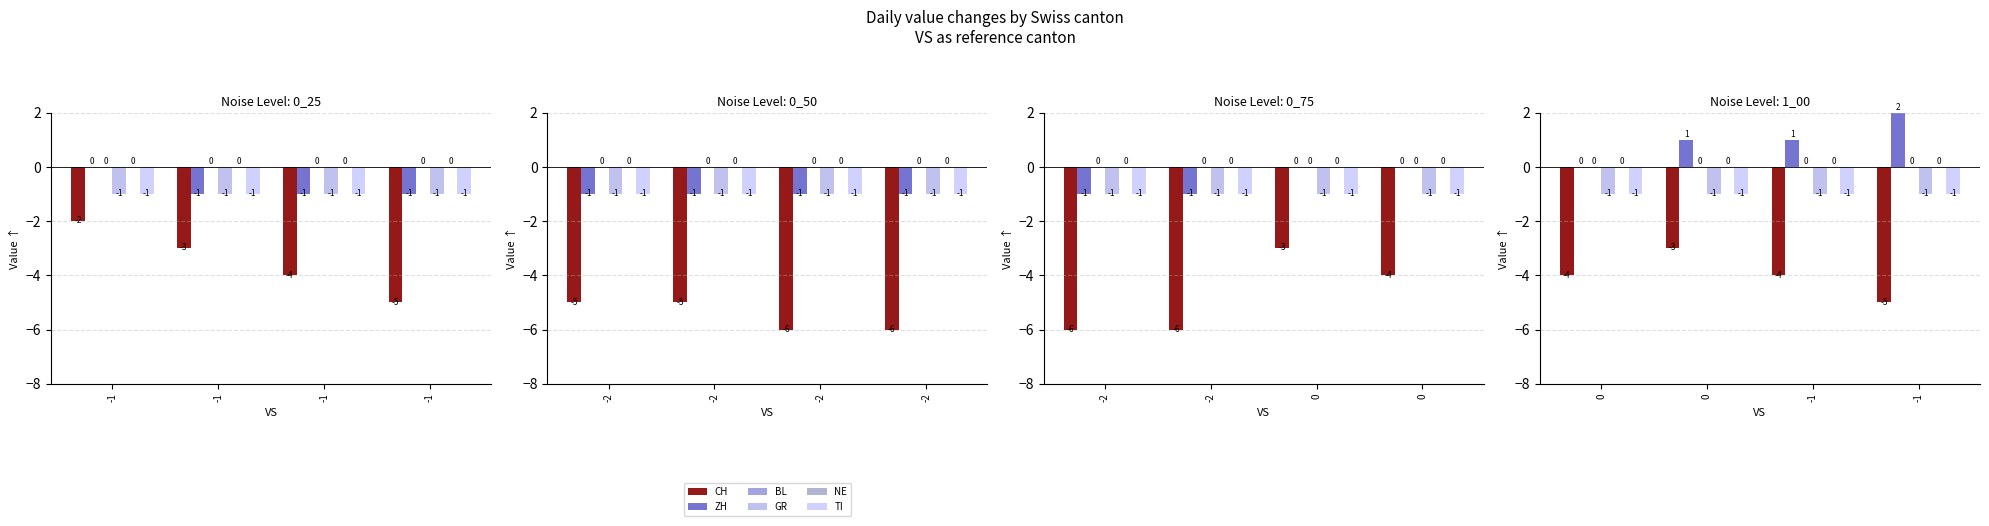

The TI series shows -1 at -1. True or false?

True